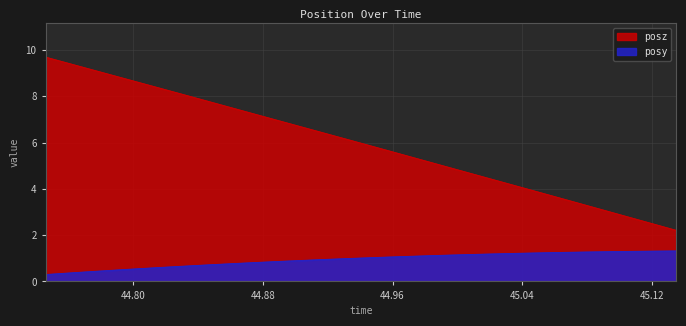

Rank the series by their average value, from lowest to highest.

posy, posz